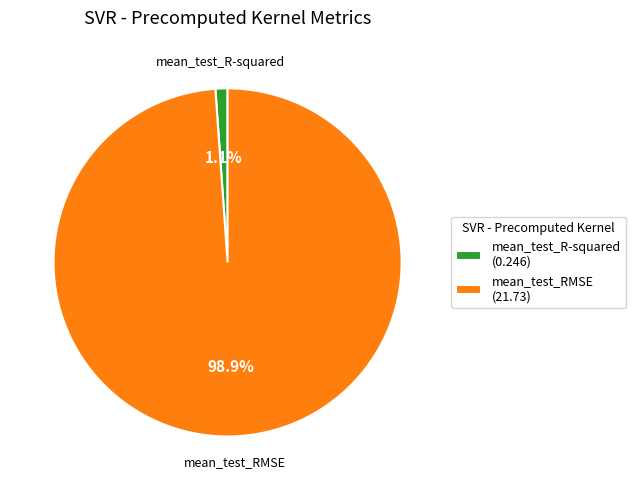

Which category has the biggest portion of the pie?

mean_test_RMSE